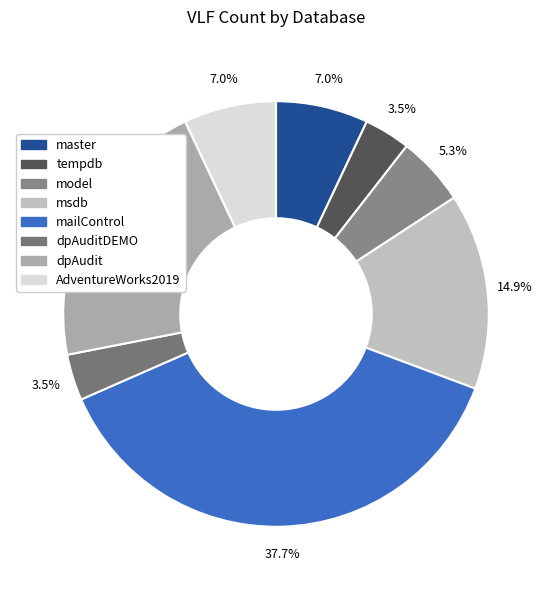

How many segments does this pie chart have?

8